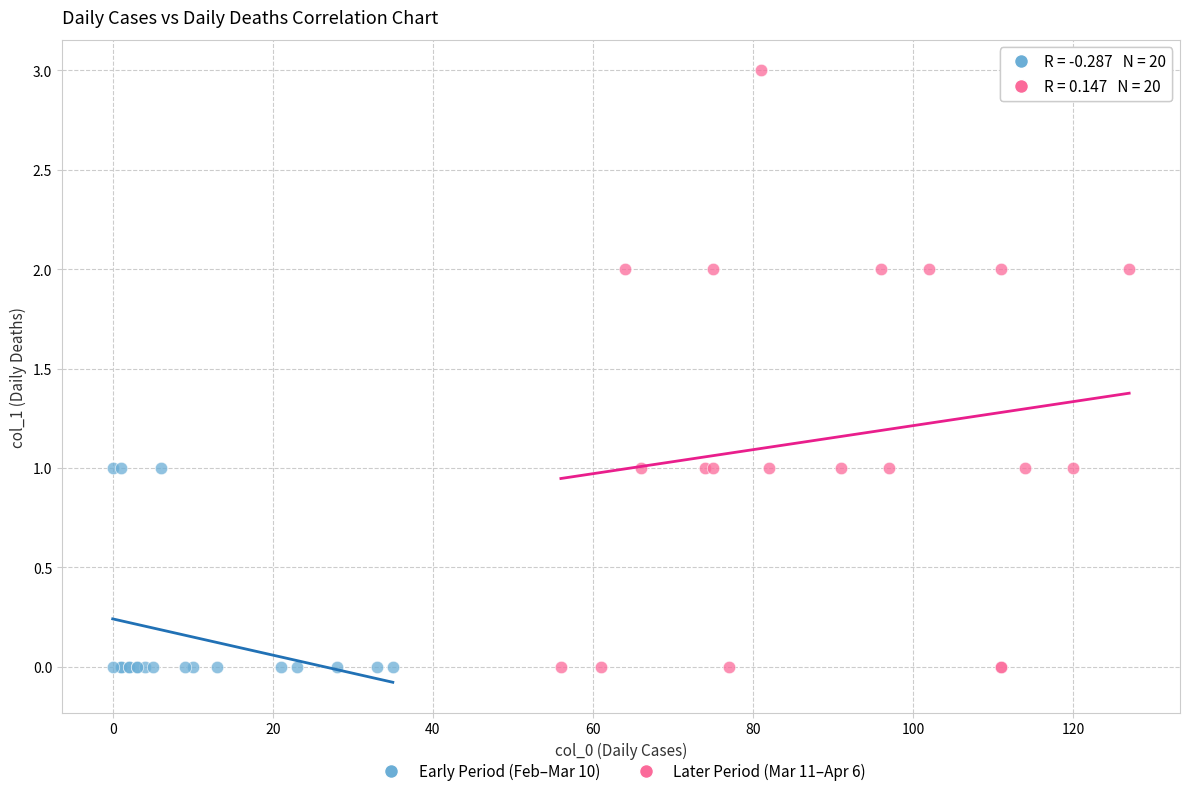

Which series contains the highest Y value?

Later Period (Mar 11–Apr 6)